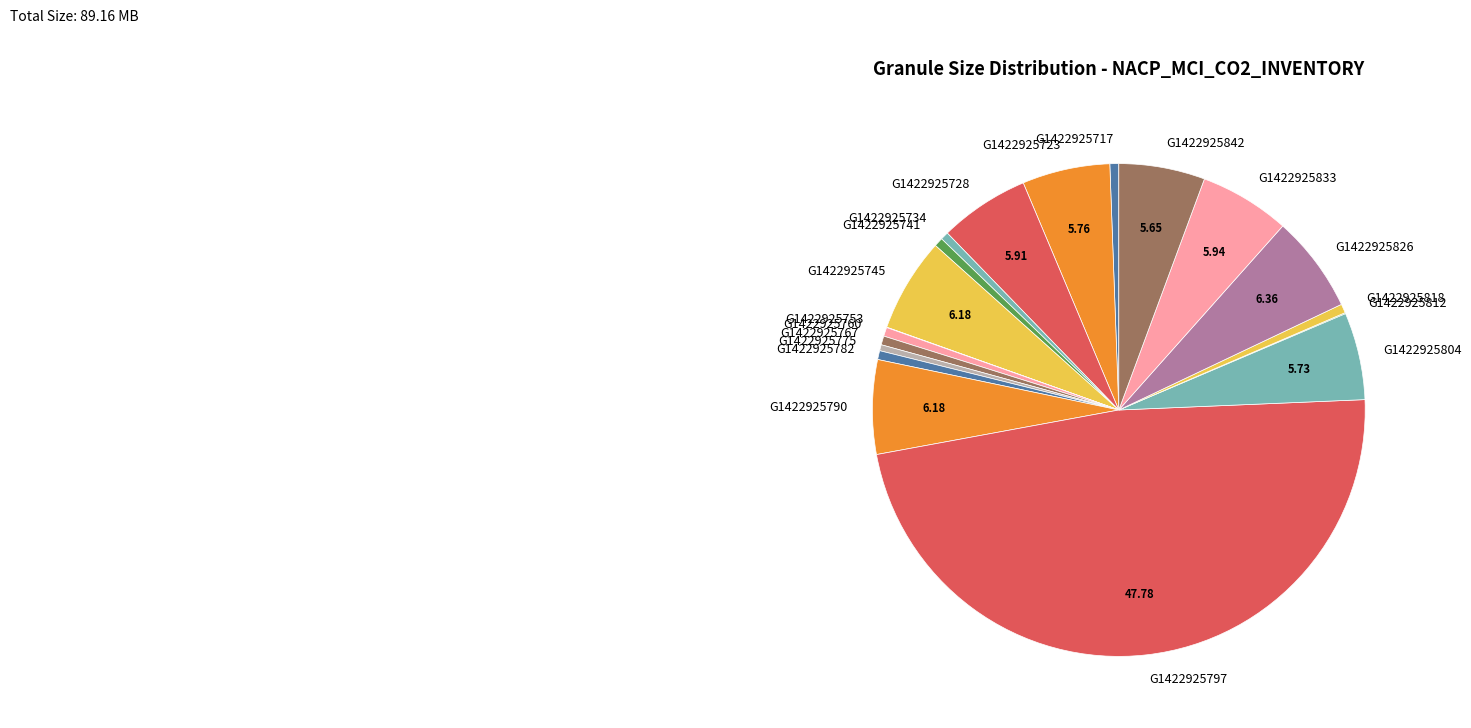

Is G1422925767 the majority of the pie?

No